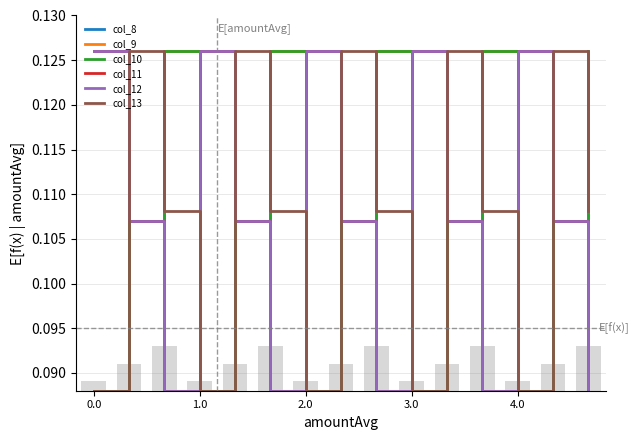

The col_10 series shows 0.1 at 11. True or false?

False